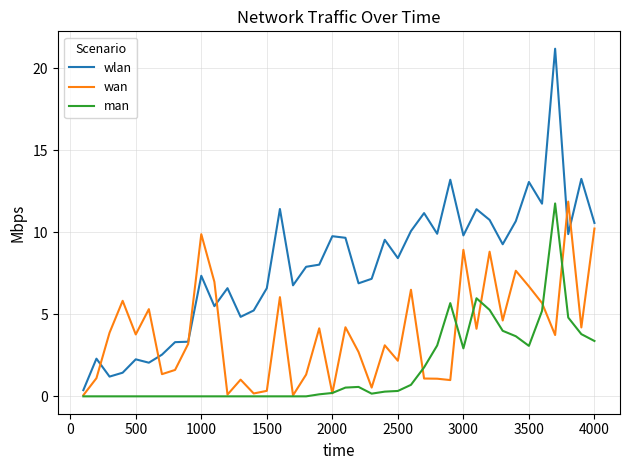

What is the minimum value for wan?

0.1